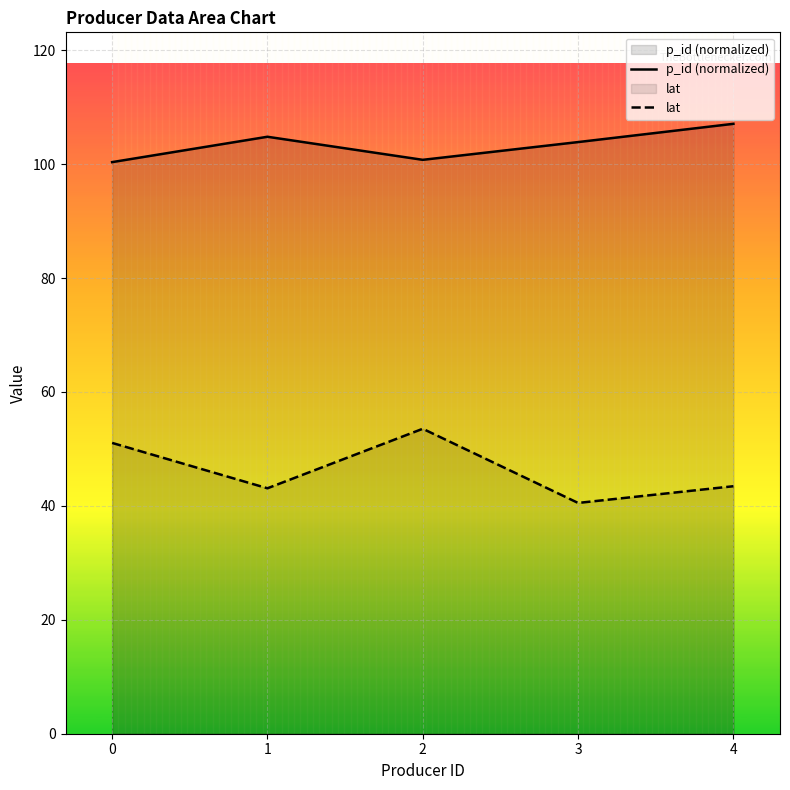

What is the difference between the p_id (normalized) values at 2 and 1?

4.1